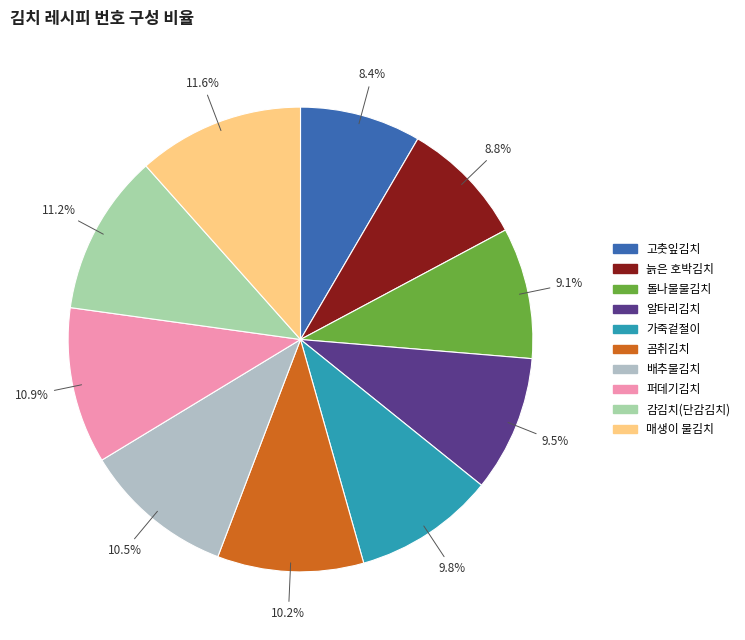

To the nearest percent, what is the average slice percentage?

10%